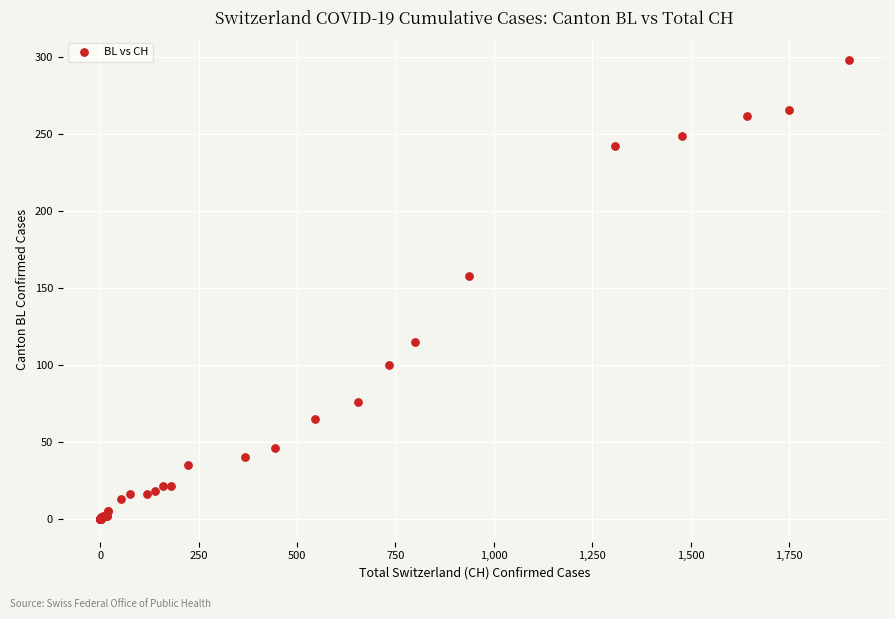

What Y value in the scatter plot is closest to 149?

158